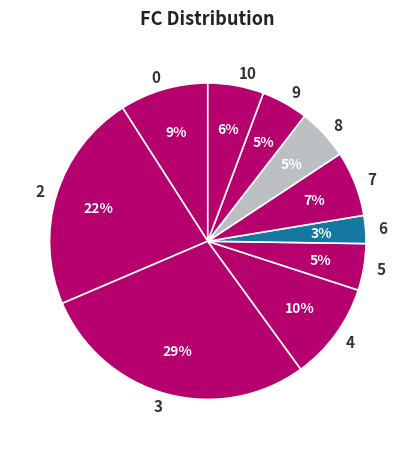

Count the number of slices in the pie.

10